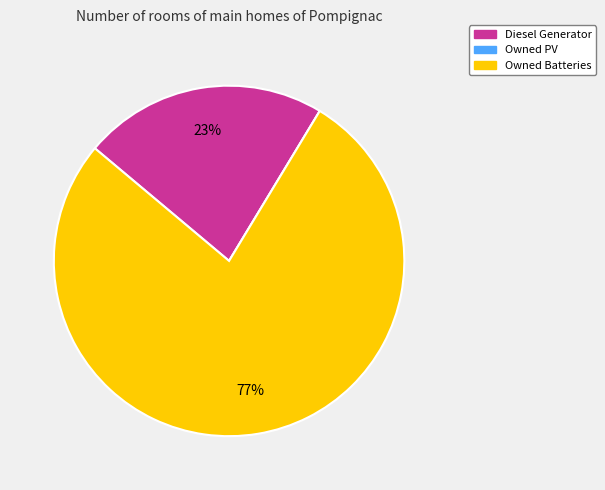

What is the largest slice in the pie chart?

Owned Batteries